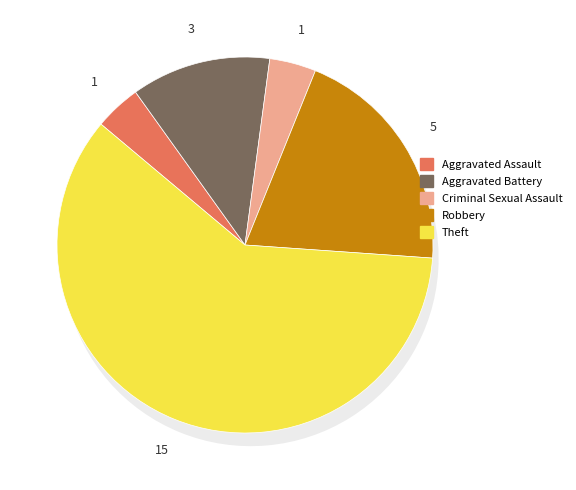

Which slice represents more than half of the pie?

Theft